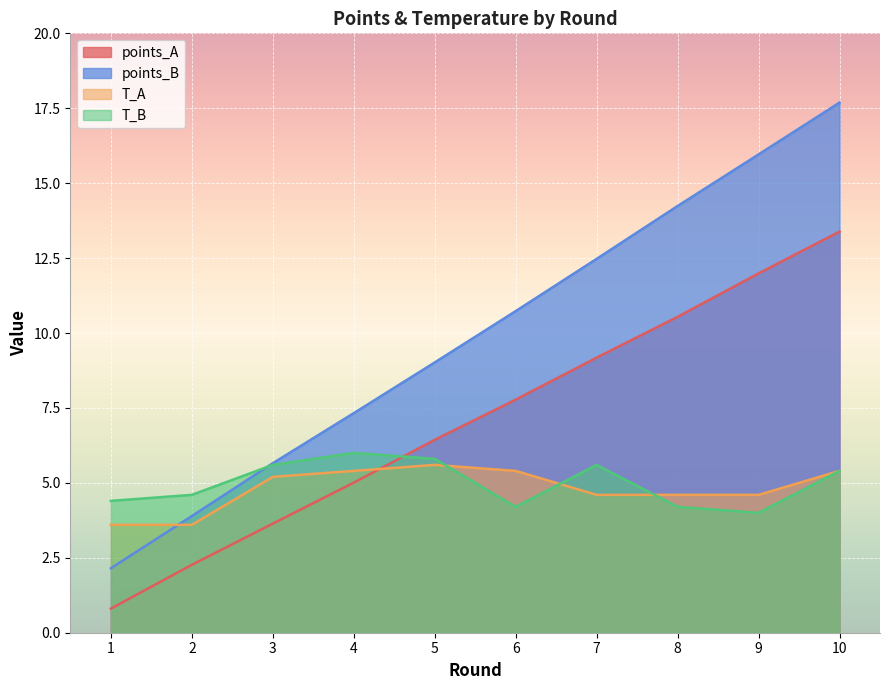

True or false: T_A has more than 1 interior local peaks.

False